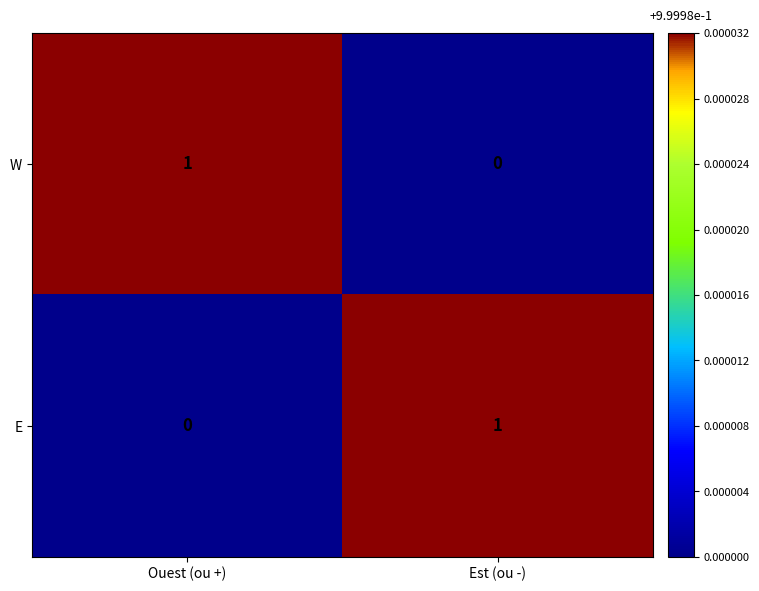

Reading left to right, what are all the values shown in this chart?

W: Ouest (ou +)=1	Est (ou -)=0
E: Ouest (ou +)=0	Est (ou -)=1